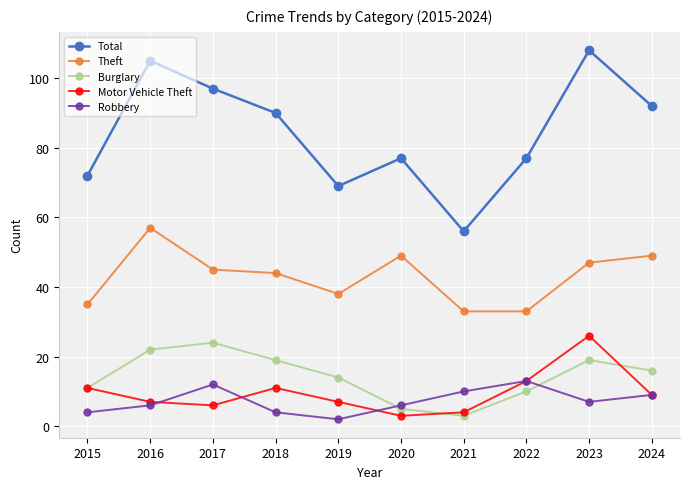

Reading left to right, what are all the values shown in this chart?

Total: 2015=72	2016=105	2017=97	2018=90	2019=69	2020=77	2021=56	2022=77	2023=108	2024=92
Theft: 2015=35	2016=57	2017=45	2018=44	2019=38	2020=49	2021=33	2022=33	2023=47	2024=49
Burglary: 2015=11	2016=22	2017=24	2018=19	2019=14	2020=5	2021=3	2022=10	2023=19	2024=16
Motor Vehicle Theft: 2015=11	2016=7	2017=6	2018=11	2019=7	2020=3	2021=4	2022=13	2023=26	2024=9
Robbery: 2015=4	2016=6	2017=12	2018=4	2019=2	2020=6	2021=10	2022=13	2023=7	2024=9